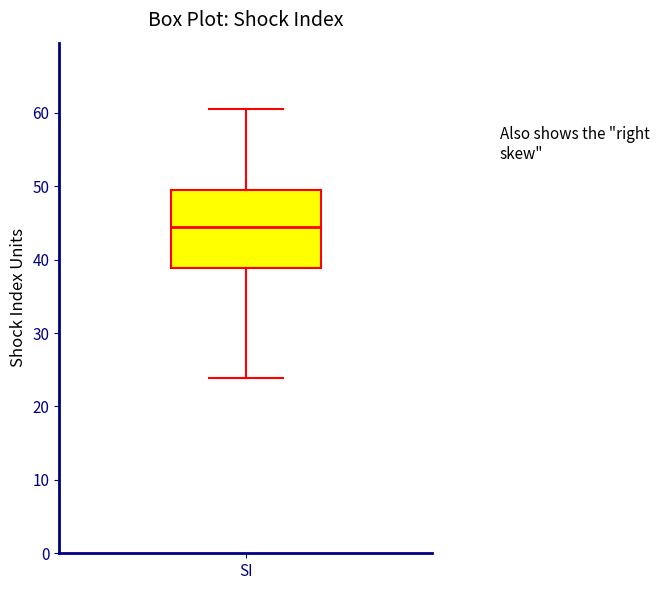

Transcribe this box plot: give where the median line is, the range the box spans, and where the two whiskers end, as read against the y-axis. The values are not printed on the chart, so give them approximately, as read against the axis.

median 44, box 39 to 50, whiskers 24 to 61